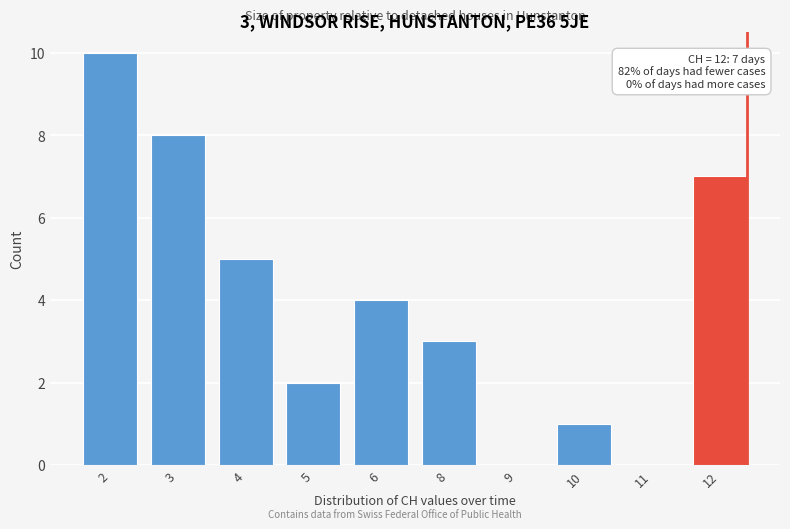

Reading left to right, what are all the values shown in this chart?

2=10	3=8	4=5	5=2	6=4	8=3	9=0	10=1	11=0	12=7